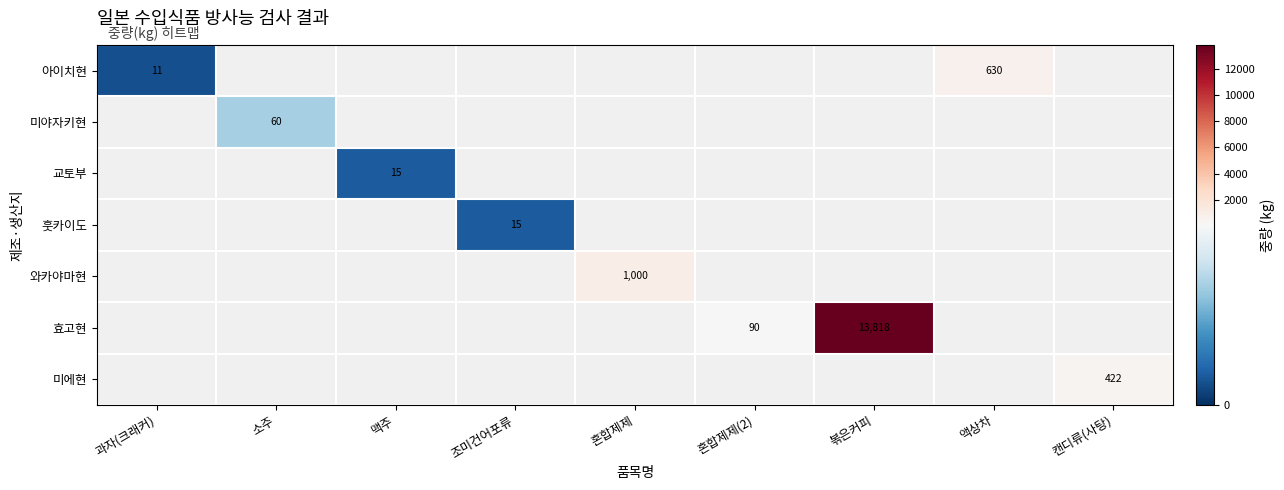

True or false: 아이치현 has a value of 11 at 과자(크래커).

True